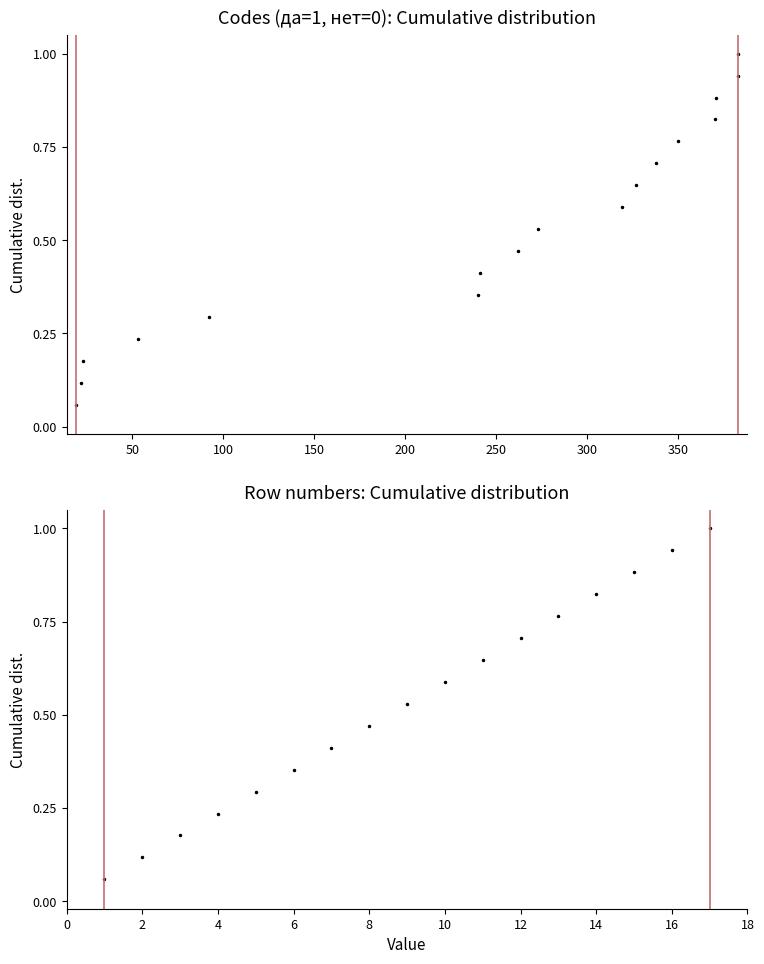

True or false: CDF of row numbers has more than 1 interior local peaks.

False